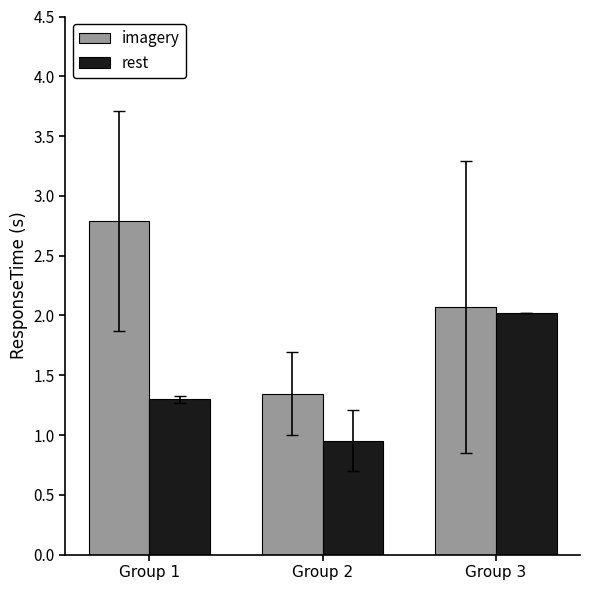

What is the value of the imagery bar at the 3rd from the left?

2.1